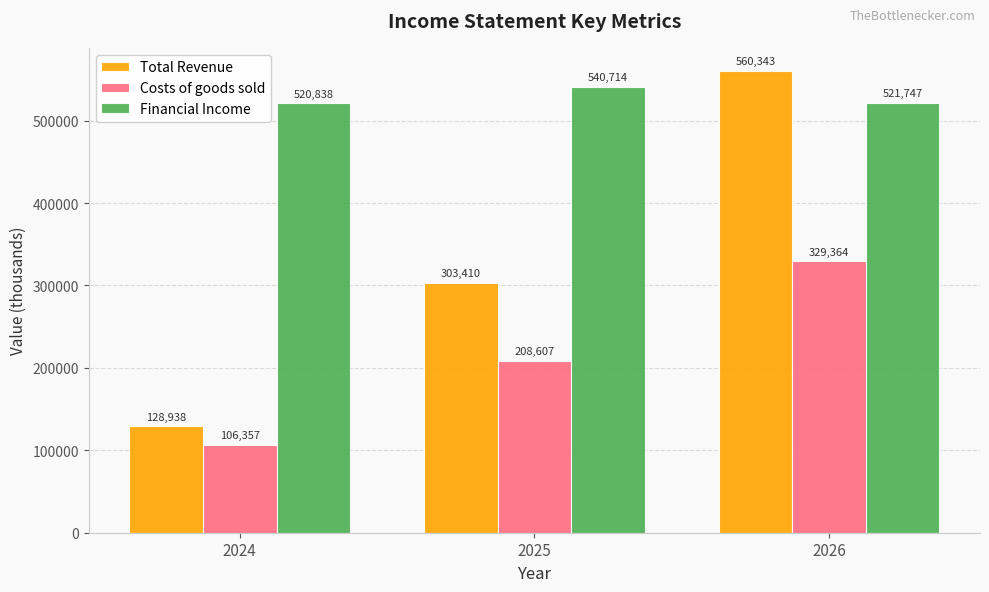

What is the total value across all series at 2025?

1052731.7